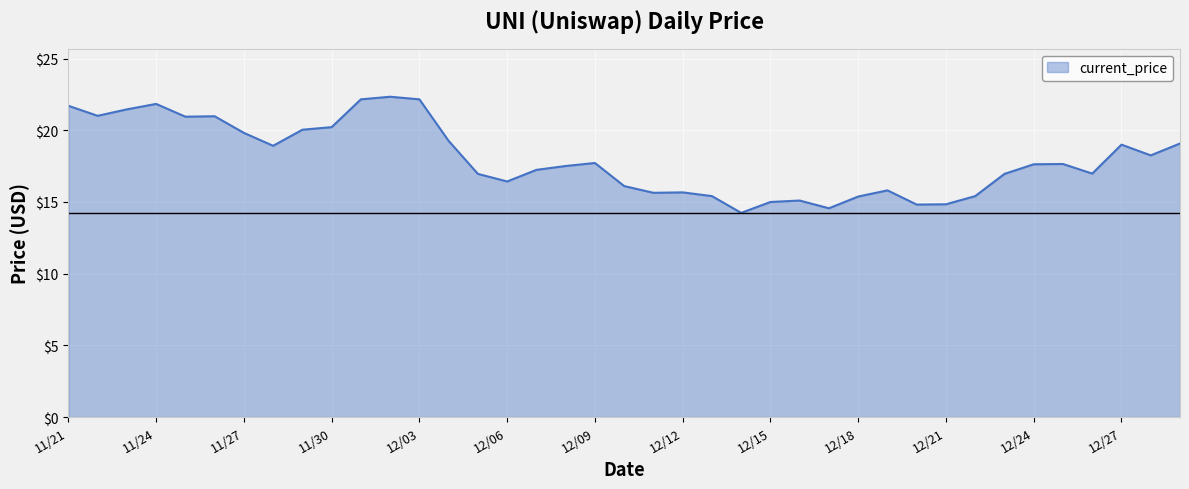

What is the difference between the maximum and minimum values?

8.1